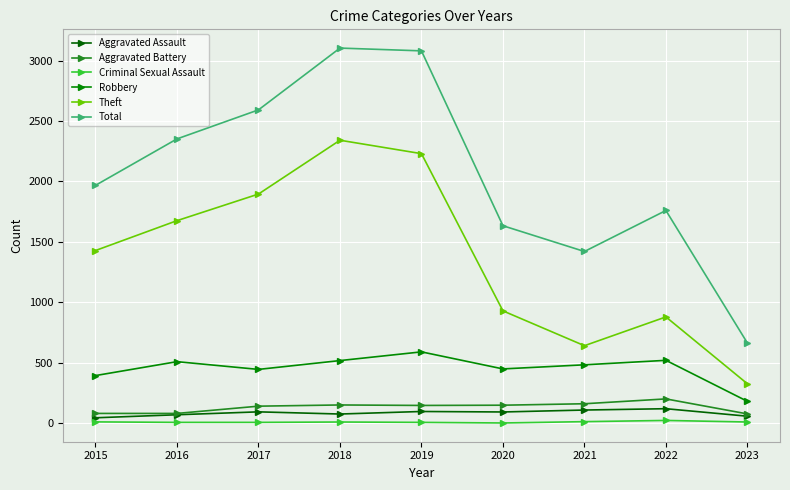

How many data points in Total are less than 1968?

4